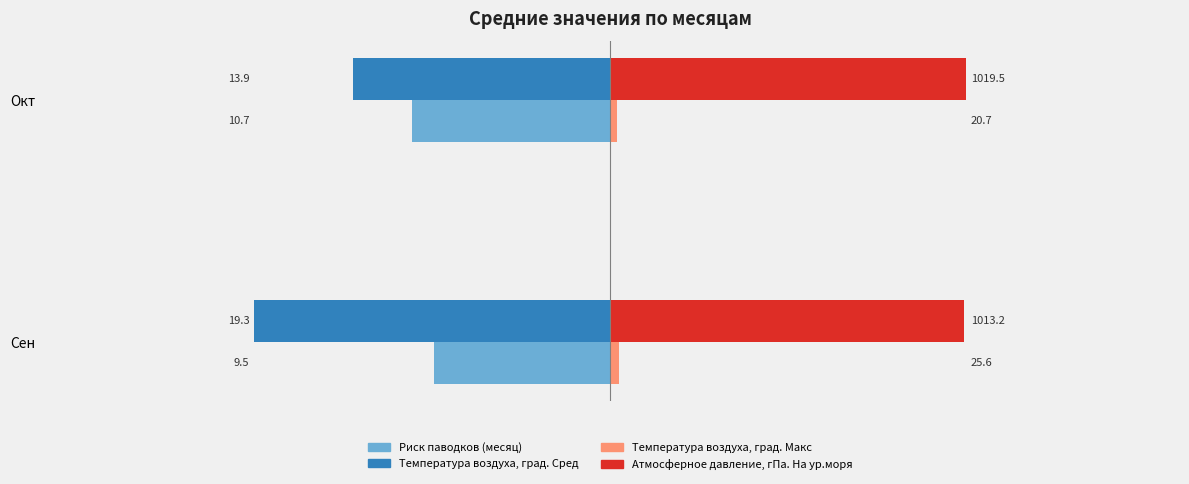

How many groups of bars are there?

2